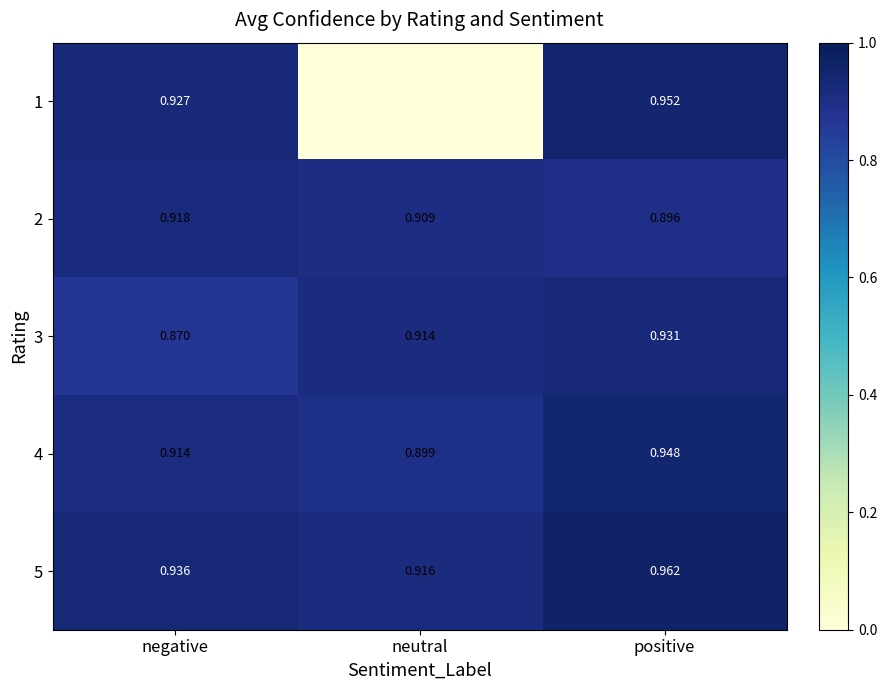

The 3 series shows 0.9 at negative. True or false?

True